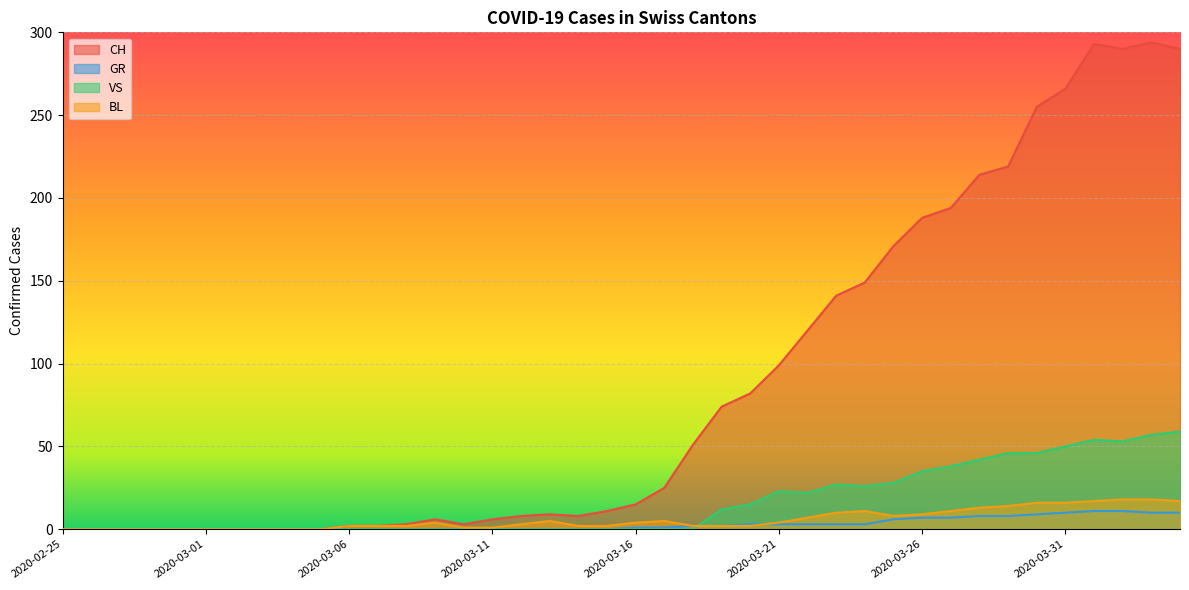

Which has a higher value, 2020-03-17 or 2020-03-06?

2020-03-17